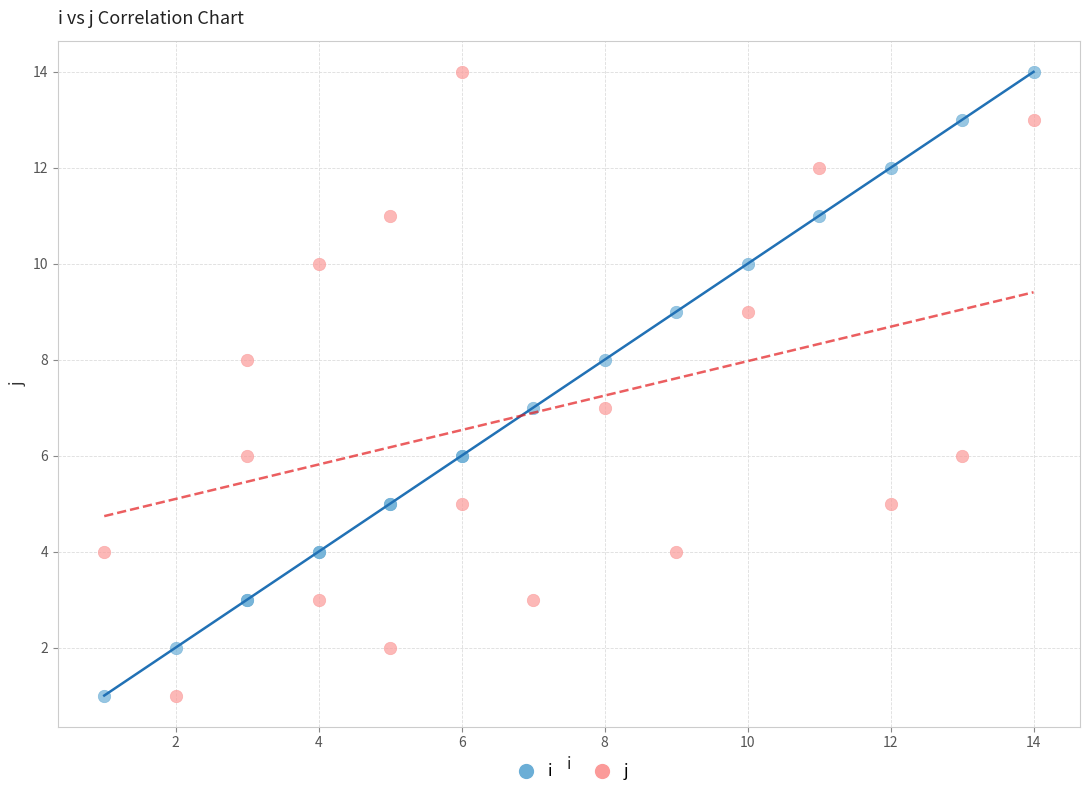

What is the X range (max minus min) for the scatter plot?

13